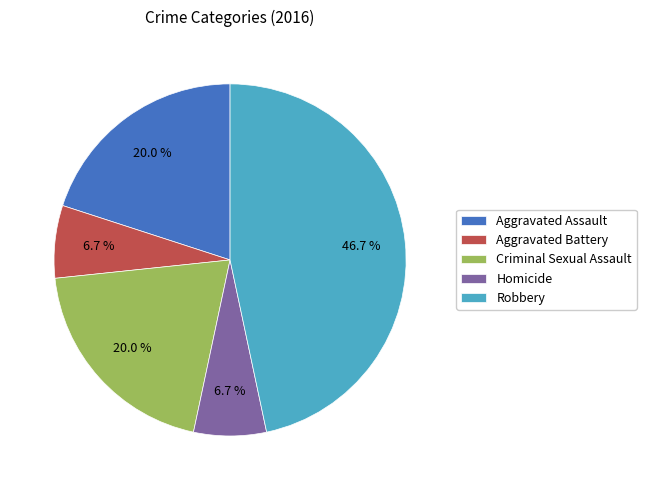

Does any single category account for the majority?

No